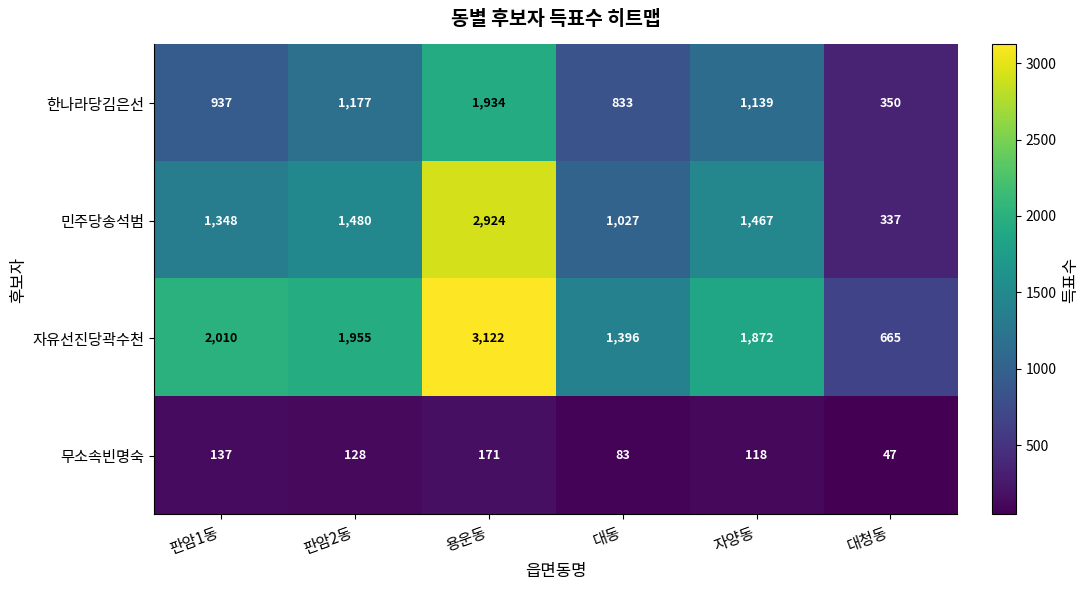

Is it true that 한나라당김은선 equals 96 at 대청동?

False